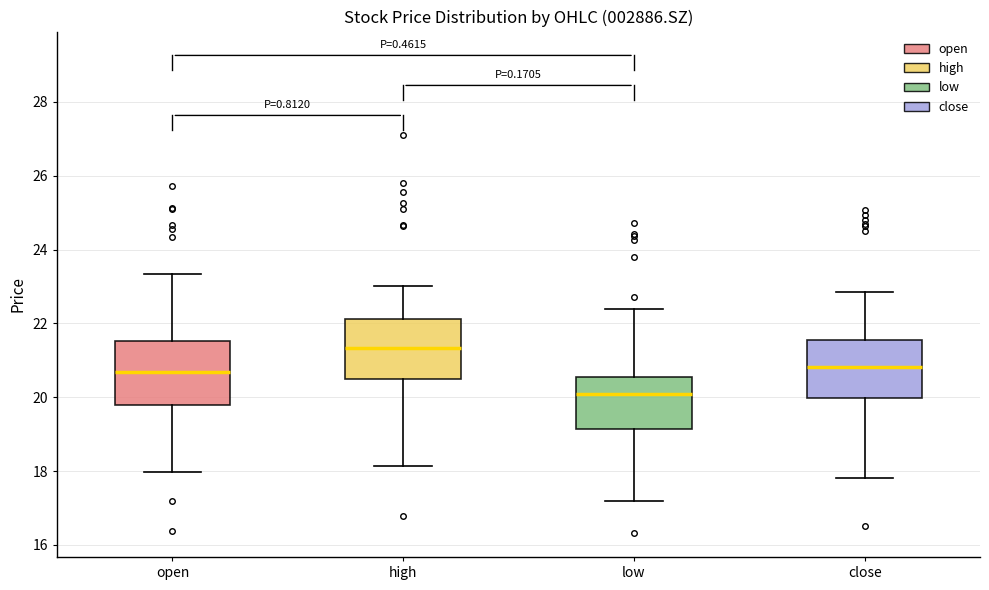

Reading left to right, read every box against the y-axis: the position of its median line, the range the box covers, and the ends of its whiskers. The values are not printed on the chart, so give them approximately, as read against the axis.

open: median 20.6, box 19.8 to 21.6, whiskers 18.0 to 23.4
high: median 21.4, box 20.4 to 22.2, whiskers 18.2 to 23.0
low: median 20.2, box 19.2 to 20.6, whiskers 17.2 to 22.4
close: median 20.8, box 20.0 to 21.6, whiskers 17.8 to 22.8